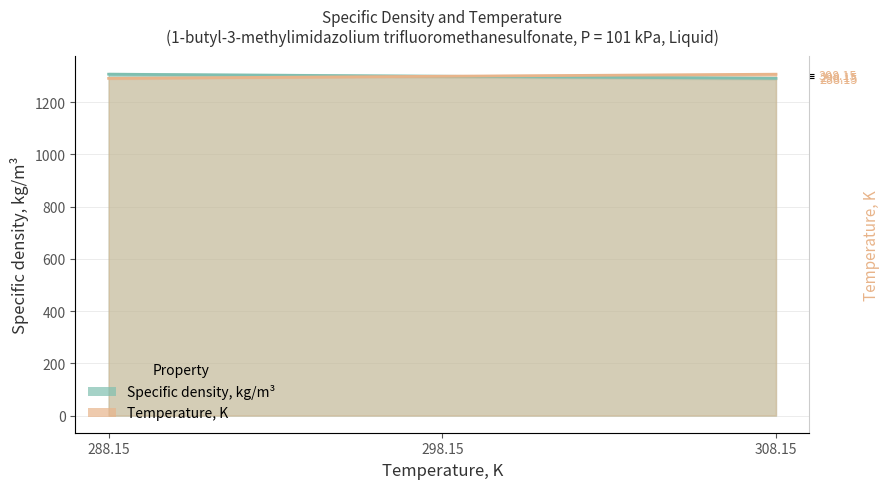

At how many categories does at least one series exceed 1296?

3